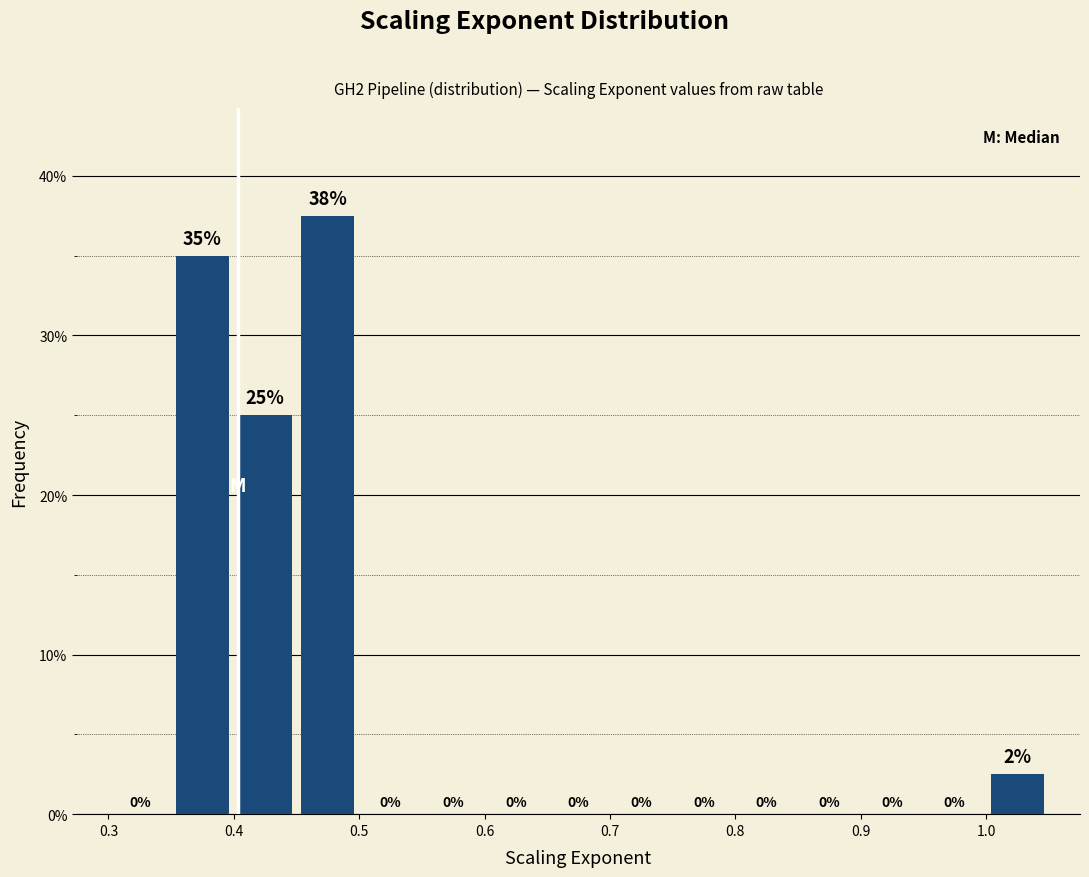

Over which range of the x-axis is the bar tallest?

0.45 to 0.50